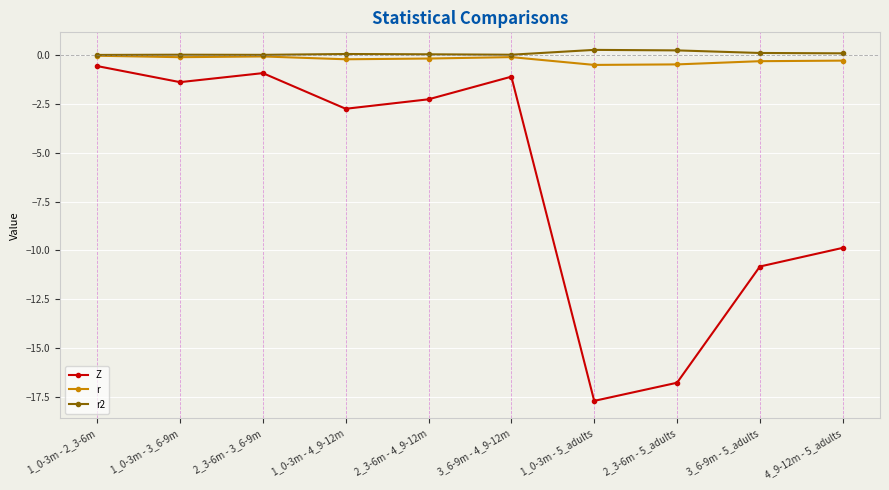

The value of Z at 4_9-12m - 5_adults is -3.8. True or false?

False